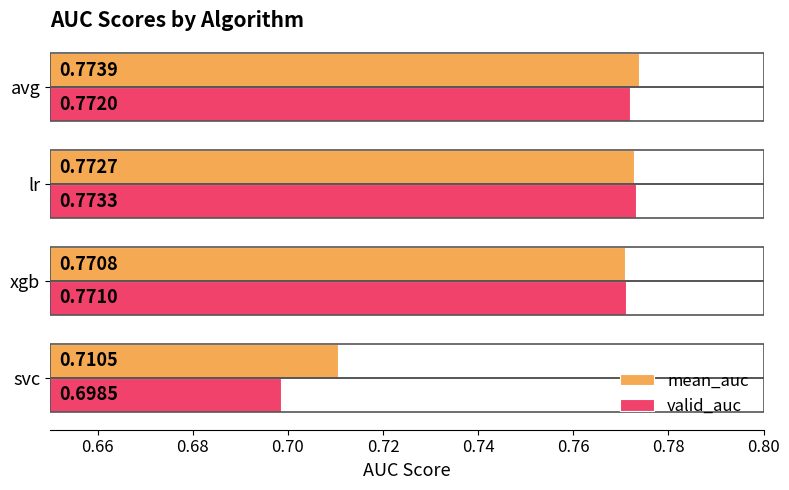

At which category is the sum across all series the highest?

lr